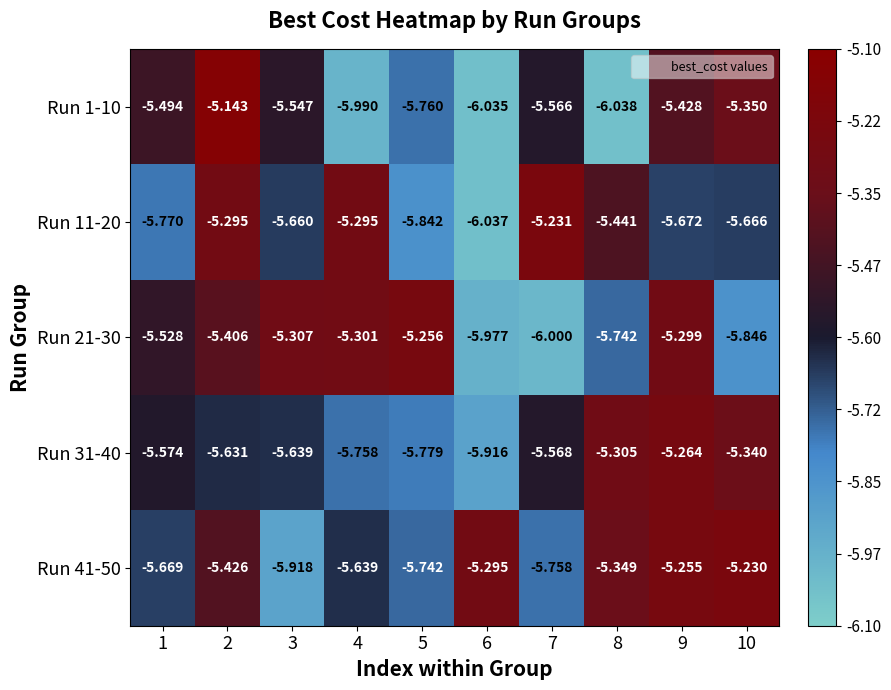

Count the number of categories in the chart.

10